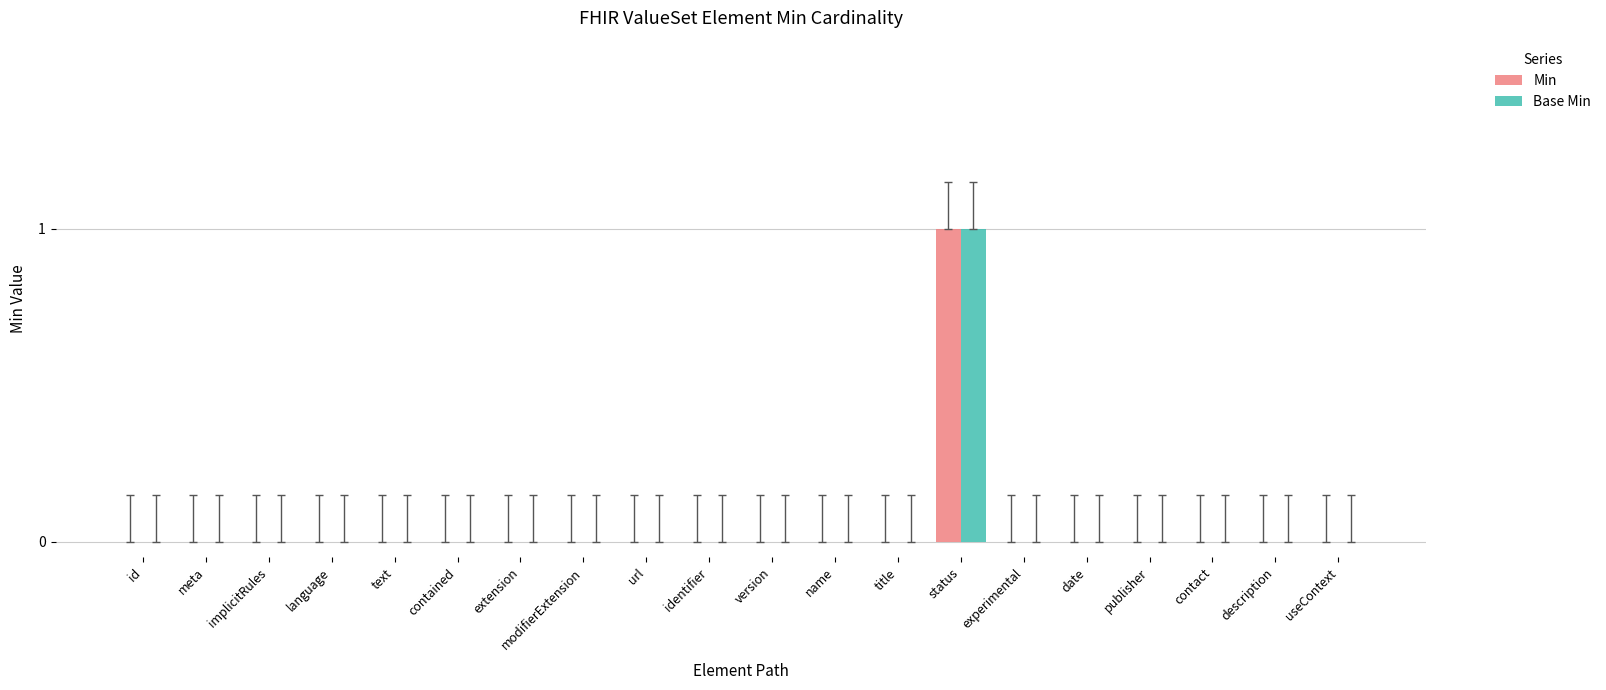

What are all the series names shown in the legend?

Min, Base Min